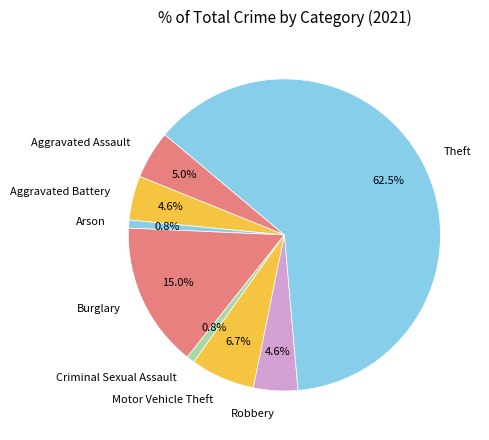

Which slice is the largest?

Theft